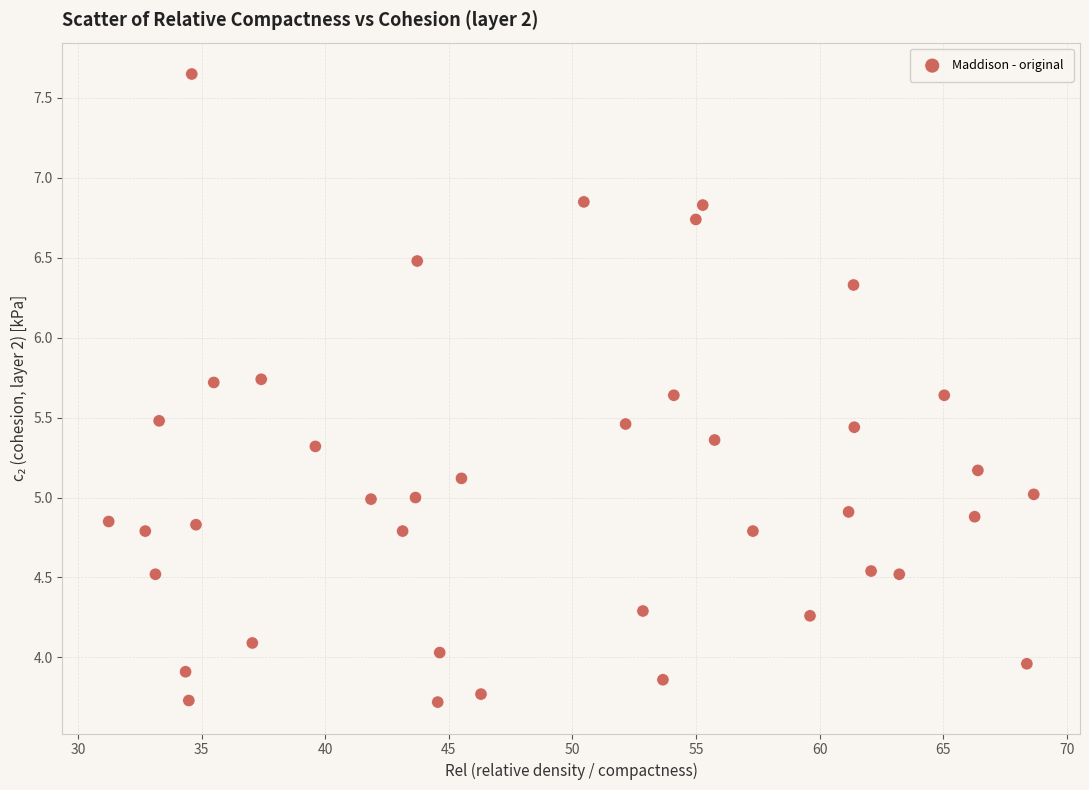

What is the range of X values (max minus min)?

37.4